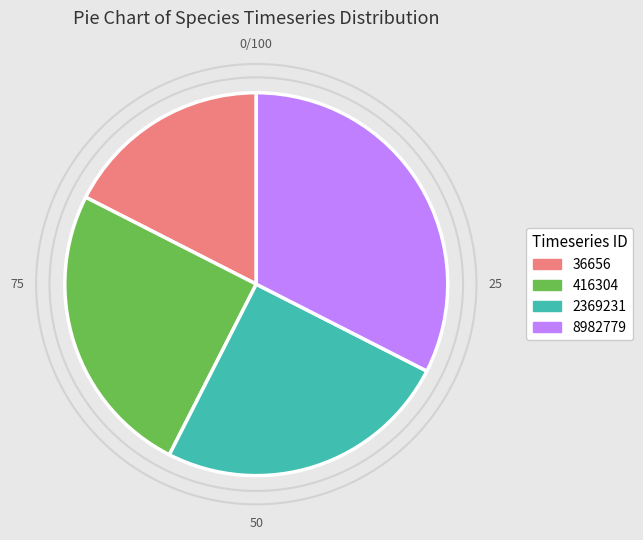

Is there a majority slice in this chart?

No